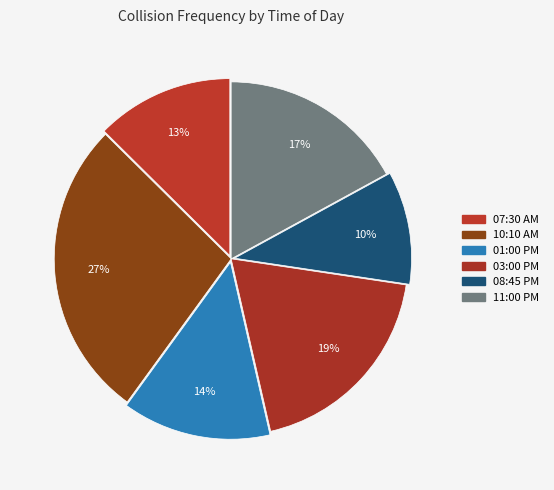

To the nearest percent, what is the average slice percentage?

17%